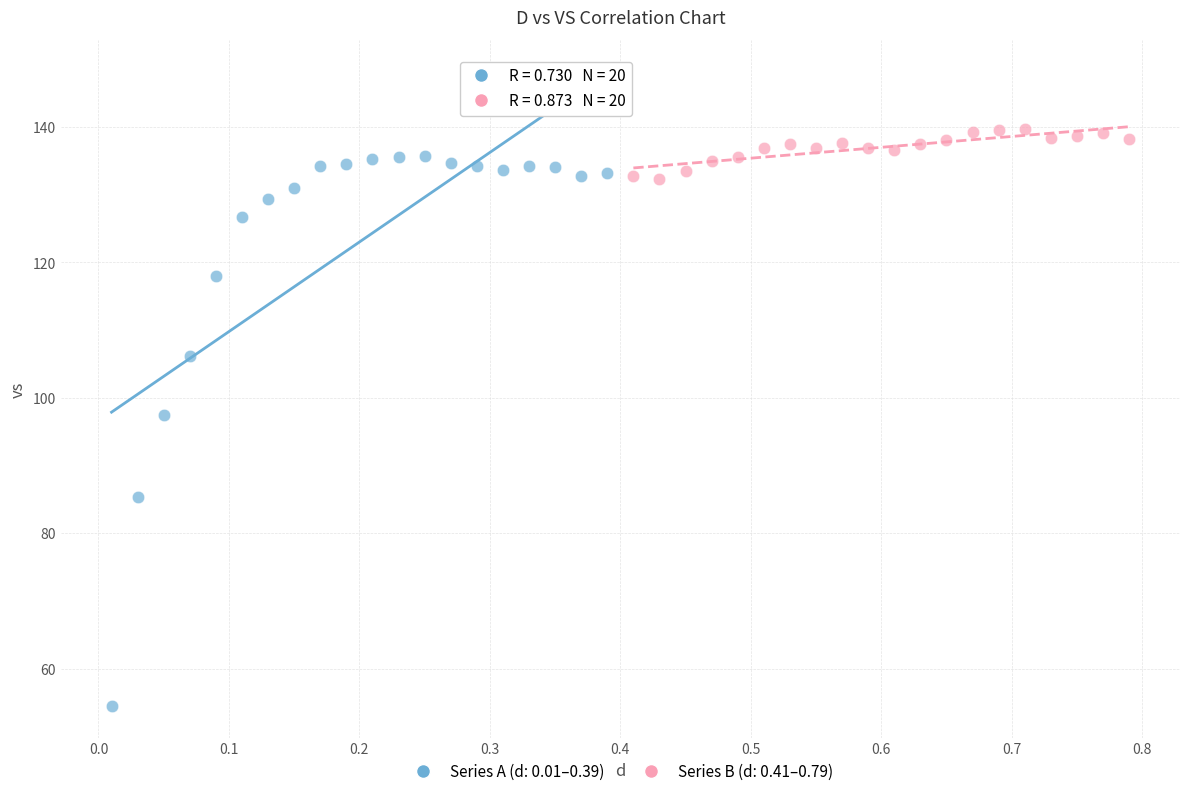

Which series has the widest spread of Y values?

Series A (d: 0.01–0.39)